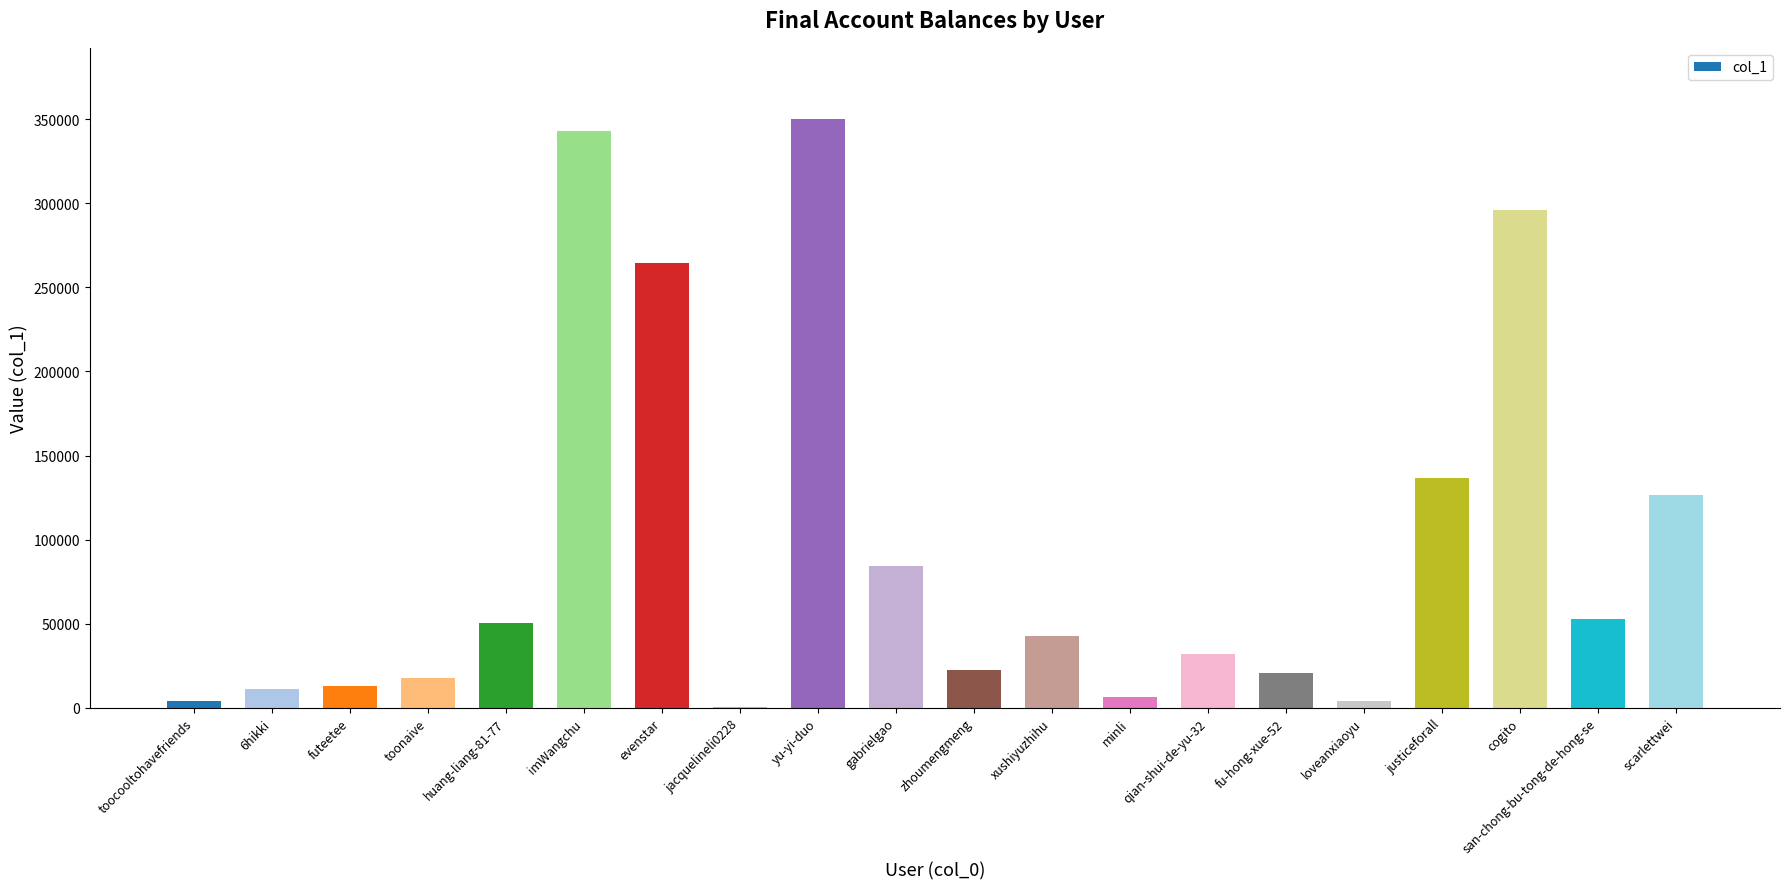

What is the change in value from toonaive to justiceforall?

+119145